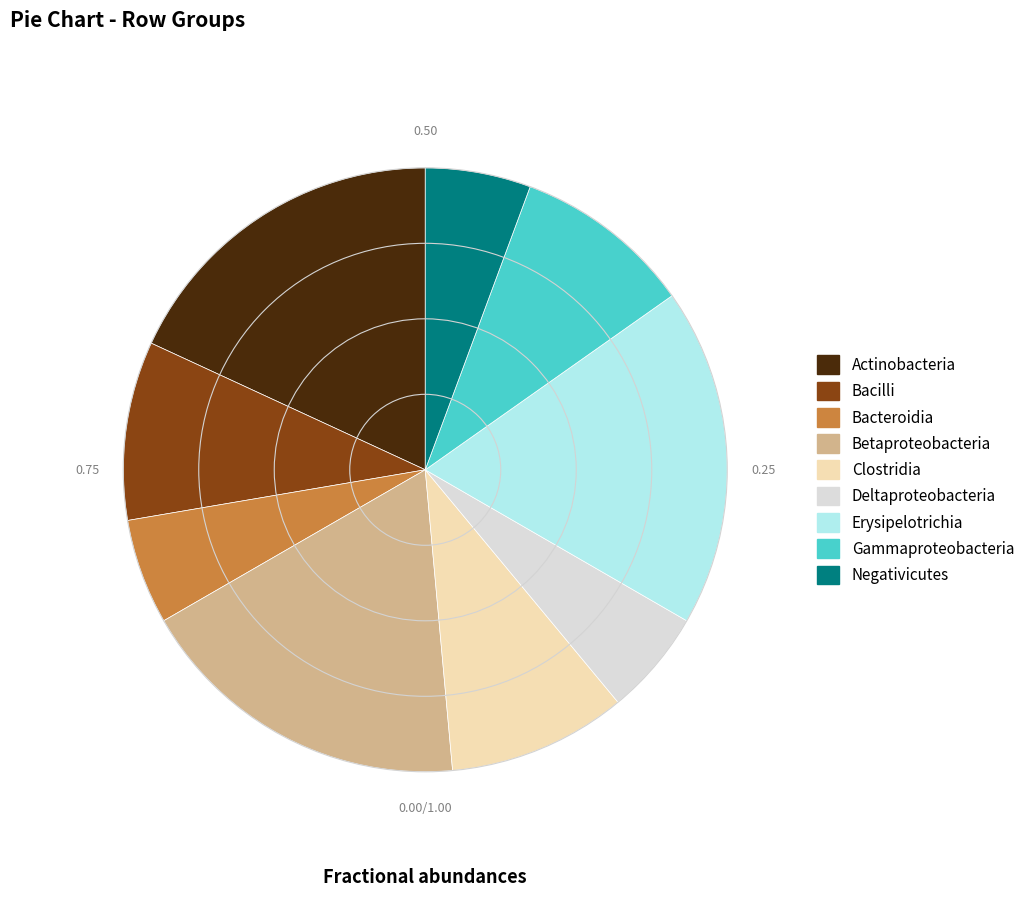

What is the ratio of the value at Clostridia to the value at Actinobacteria?

0.5